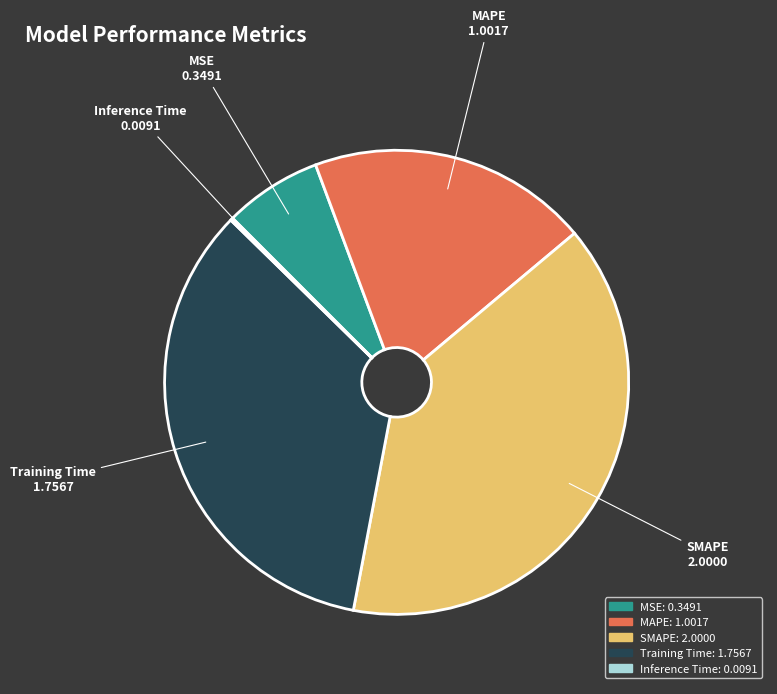

The SMAPE slice represents 31% of the pie. True or false?

False